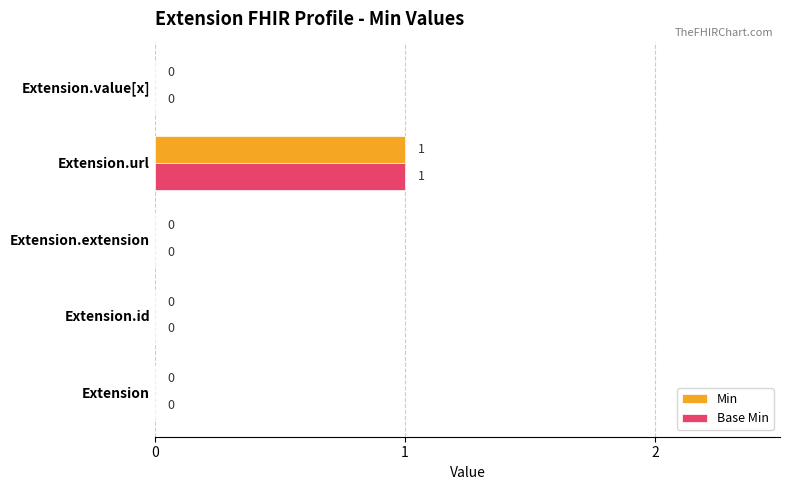

At which category does the chart reach its peak across all series?

Extension.url